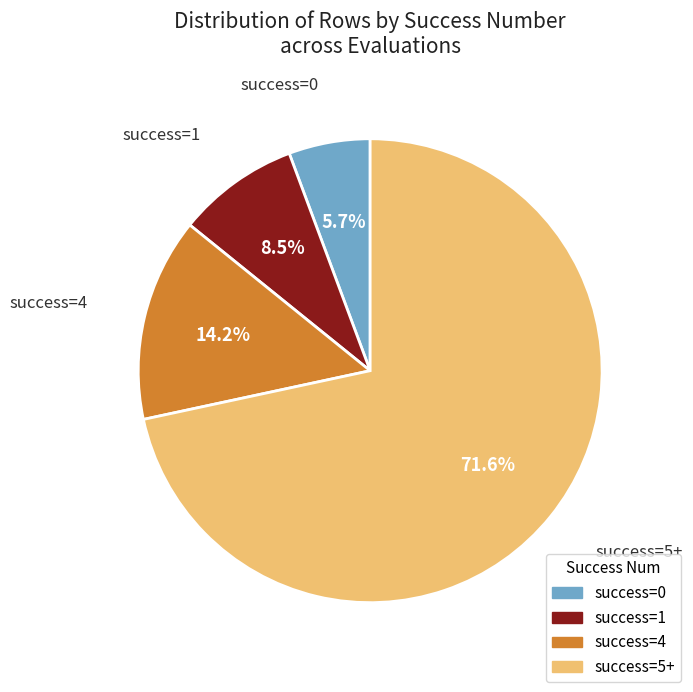

Which slice is the largest?

success=5+